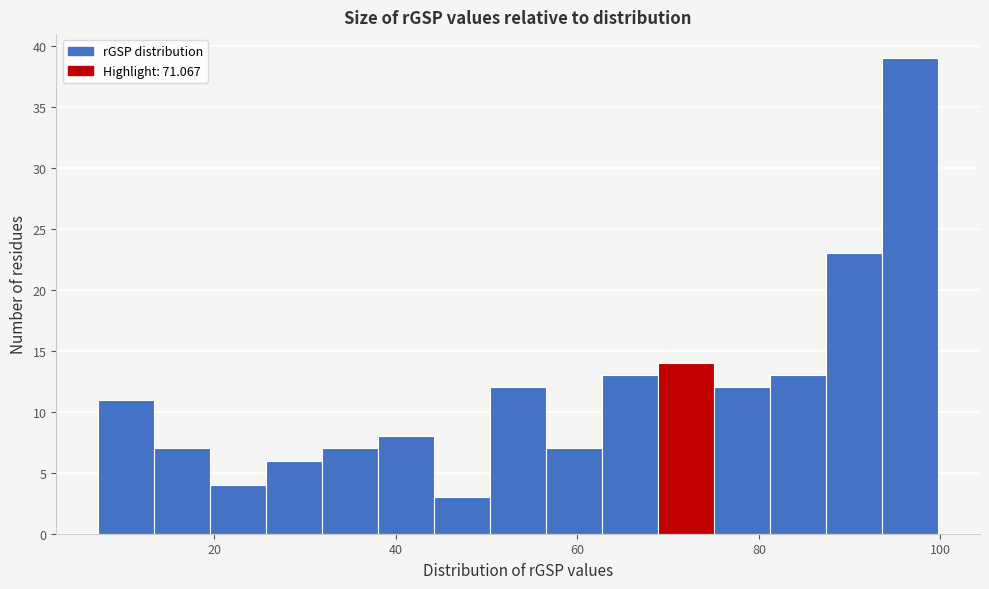

Around what value on the x-axis is the tallest bar? Give the approximate position of its centre, as read against the axis.

96